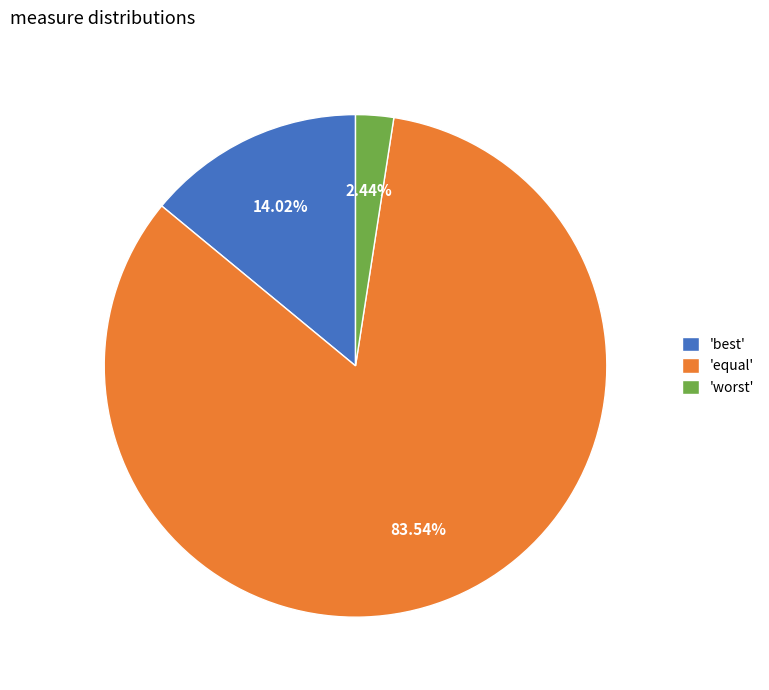

Count the number of slices in the pie.

3